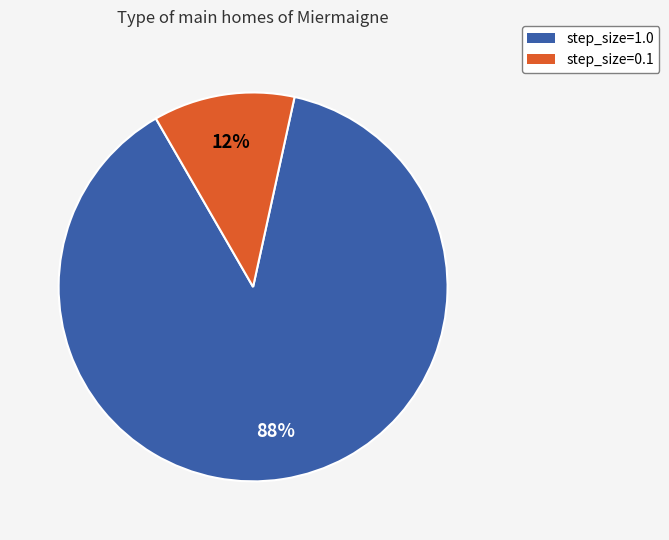

Combined, do step_size=1.0 and step_size=0.1 account for over 50%?

Yes